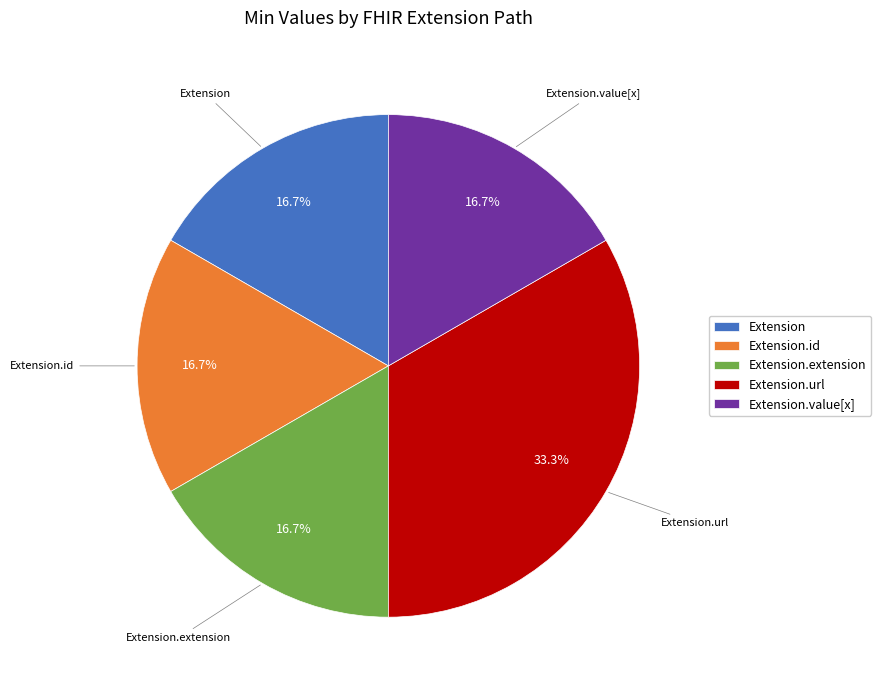

Is Extension.value[x] the majority of the pie?

No